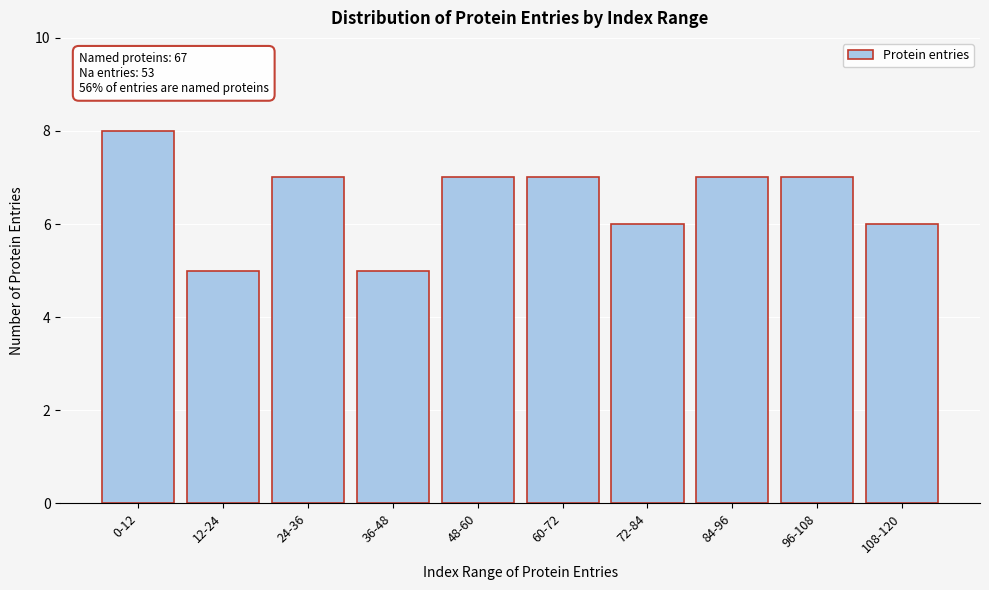

Reading right to left, list all the values displayed in this chart.

108-120=6	96-108=7	84-96=7	72-84=6	60-72=7	48-60=7	36-48=5	24-36=7	12-24=5	0-12=8